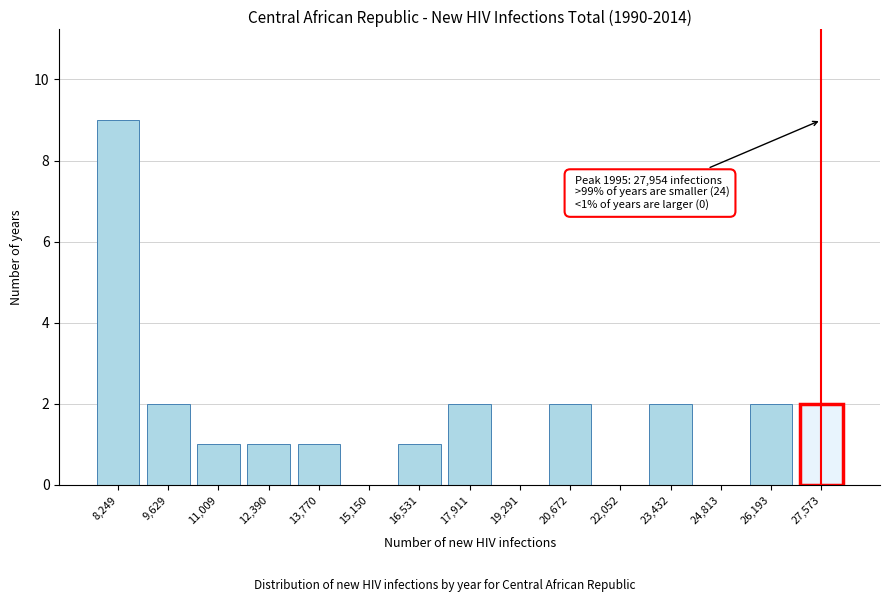

Reading left to right, list all the values displayed in this chart.

8,249=9	9,629=2	11,009=1	12,390=1	13,770=1	15,150=0	16,531=1	17,911=2	19,291=0	20,672=2	22,052=0	23,432=2	24,813=0	26,193=2	27,573=2